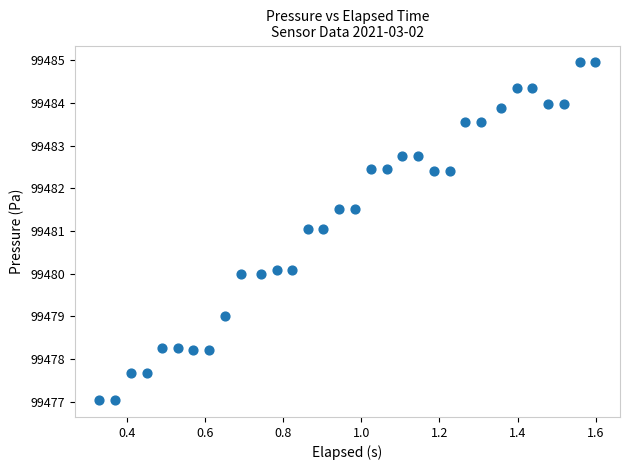

What is the range of X values (max minus min)?

1.3